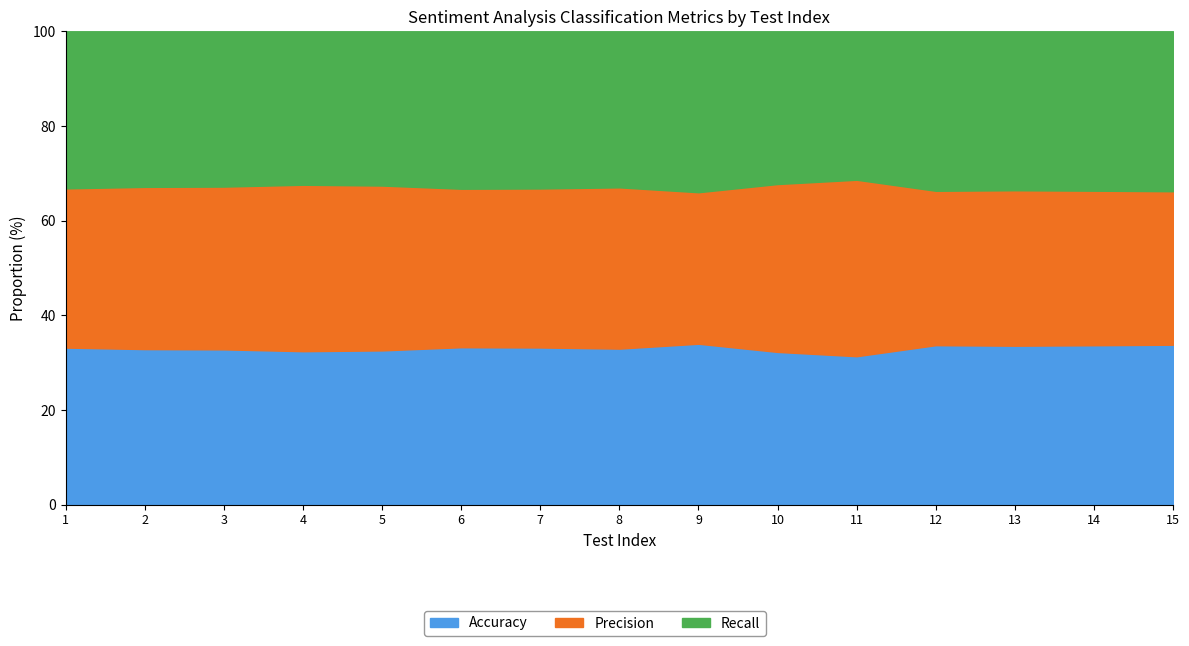

Which series changed the most between 3 and 11?

Precision